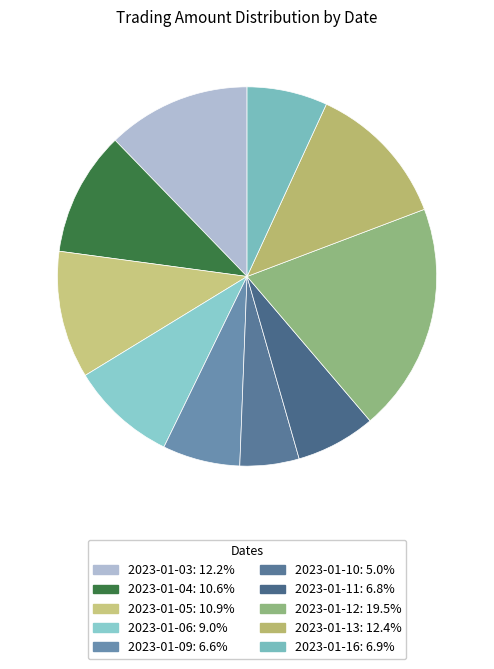

How many segments does this pie chart have?

10